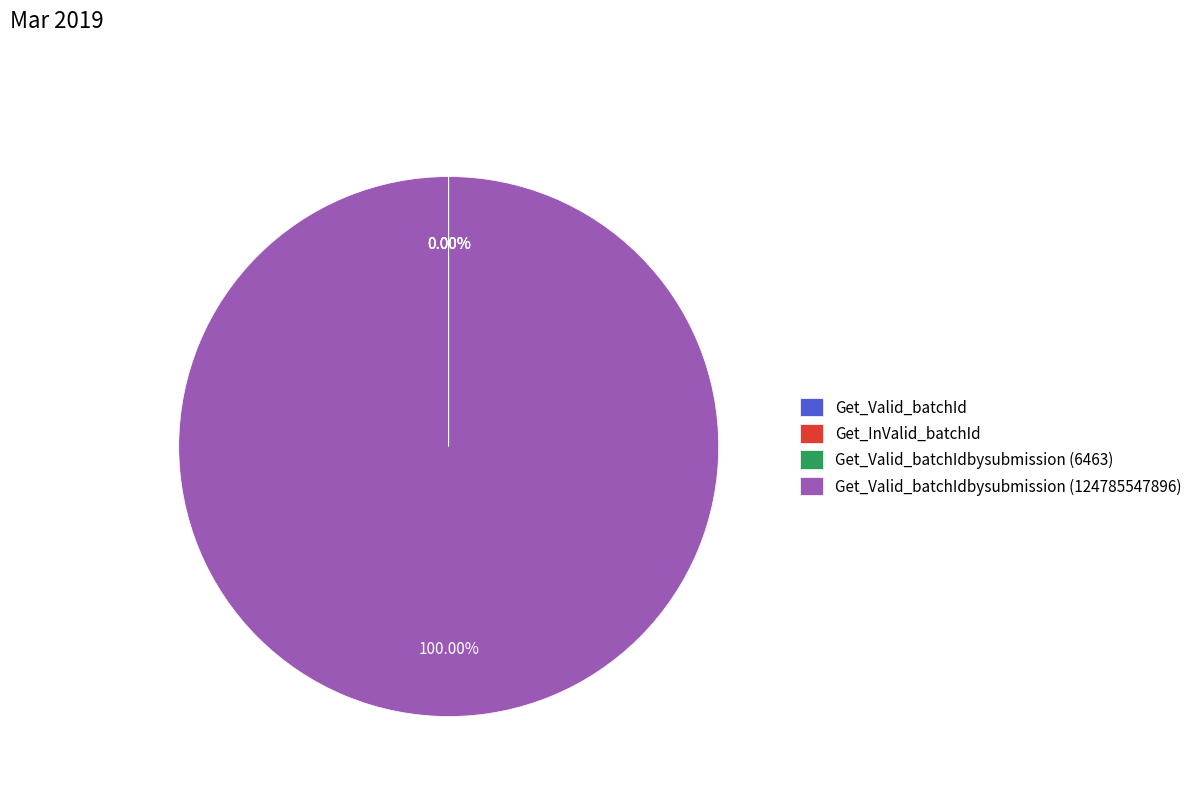

Does any single category account for the majority?

Yes